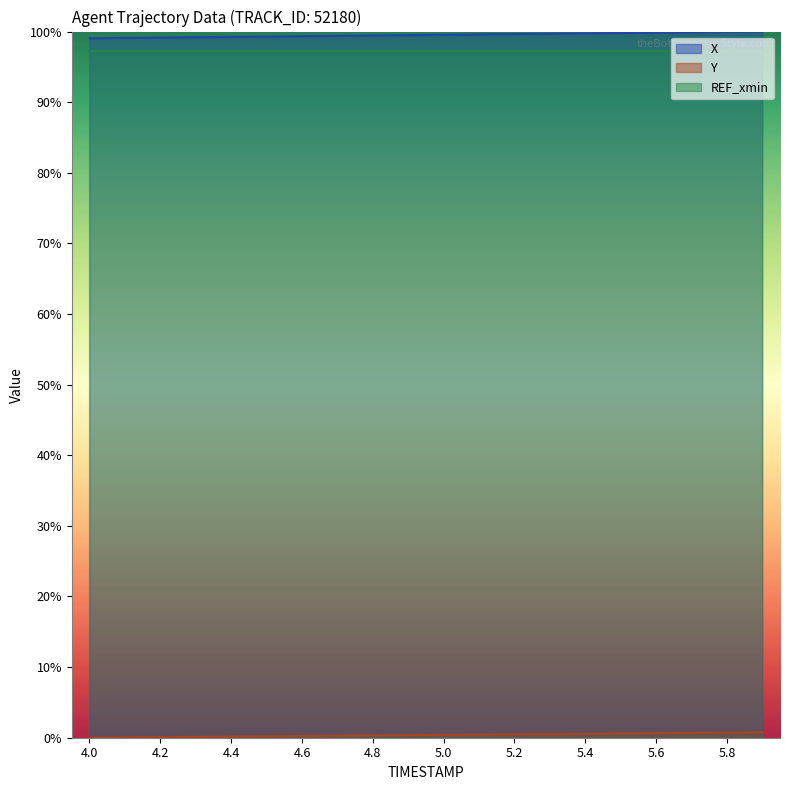

The value of X at 4.9 is 0.6. True or false?

False